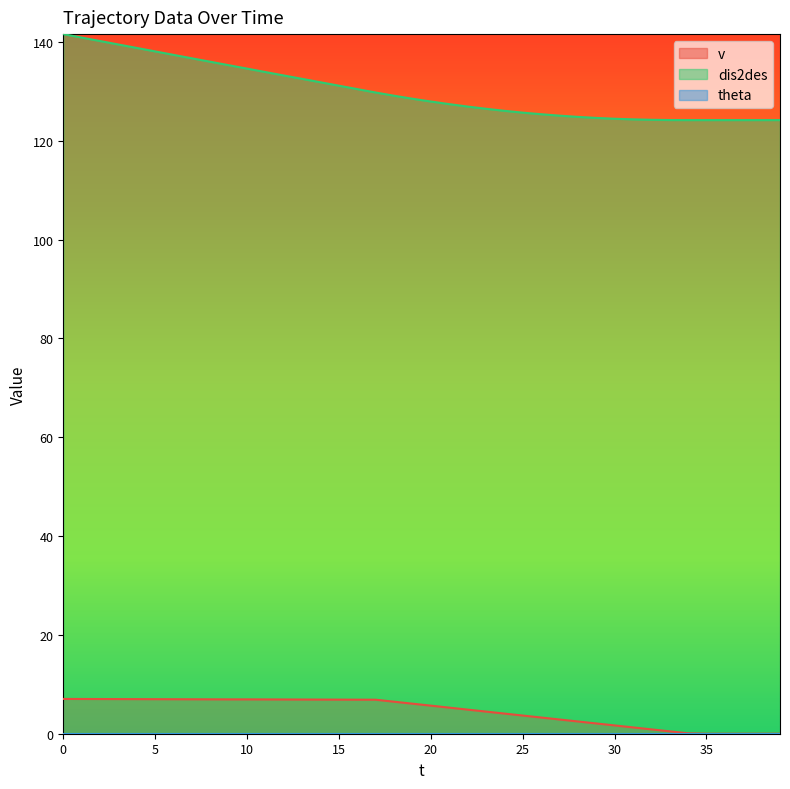

What is the value of the dis2des point at the 14th from the left?

132.5